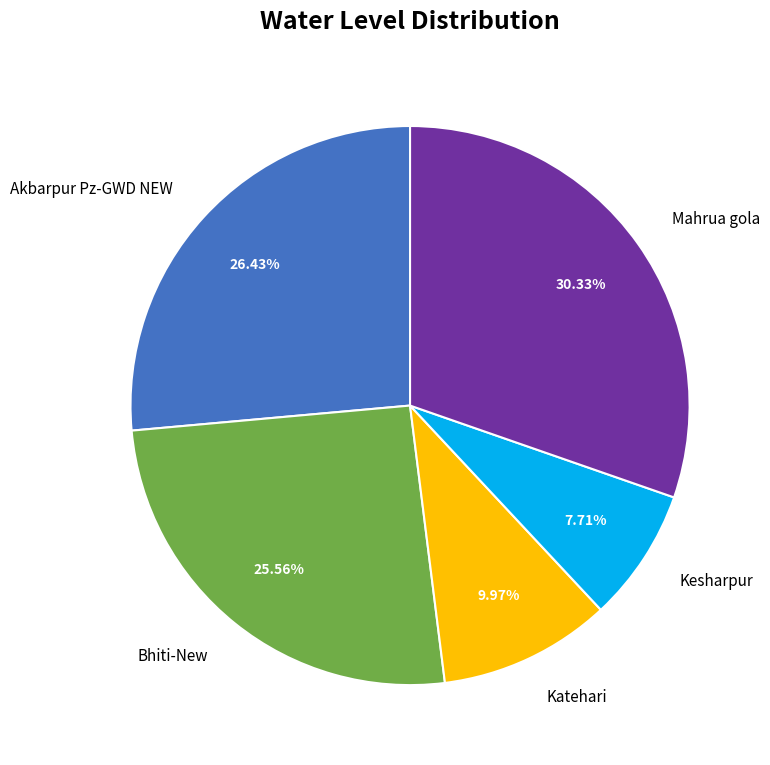

To the nearest percent, what is the difference between the Kesharpur and Akbarpur Pz-GWD NEW slice percentages?

19%